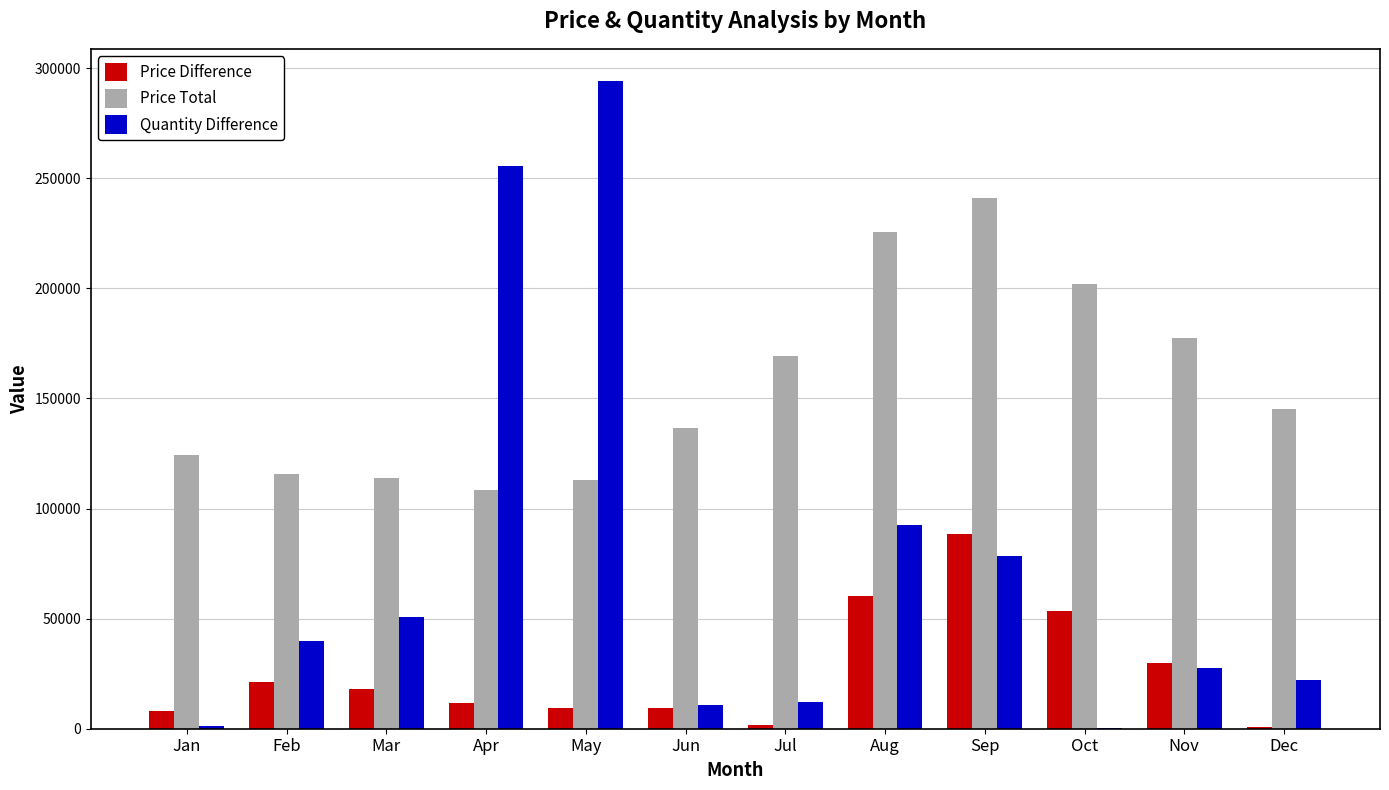

The Price Difference series shows 557 at Dec. True or false?

True